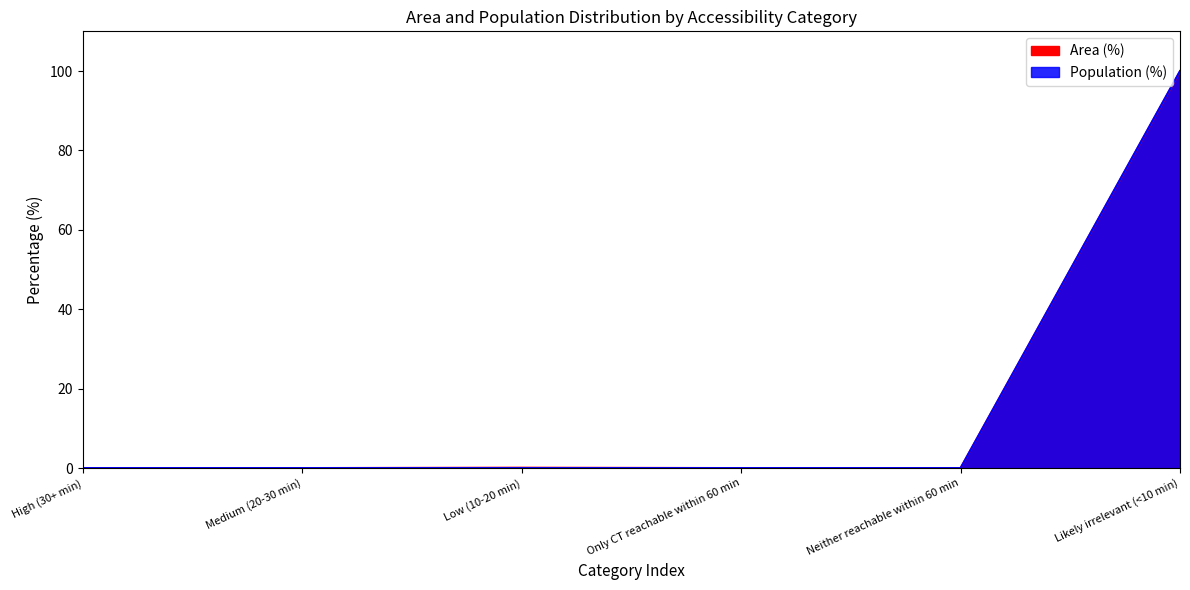

What is the spread (max minus min) of values at Low (10-20 min)?

0.1